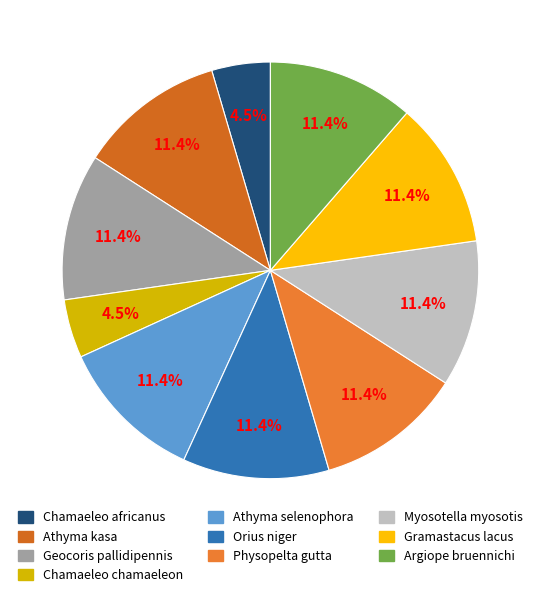

What percentage is the Geocoris pallidipennis slice, to the nearest percent?

11%